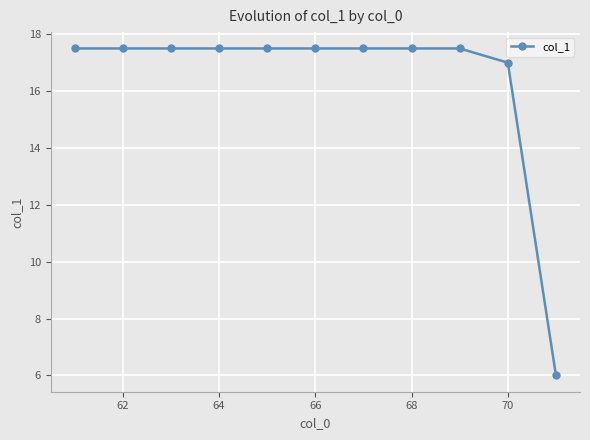

What is the difference between the maximum and second lowest values?

0.5